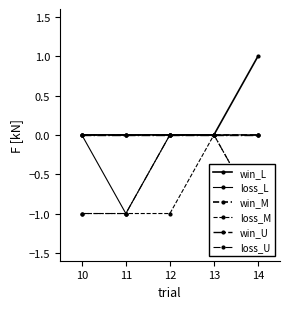

True or false: loss_M has more than 1 points higher than both neighbors.

False